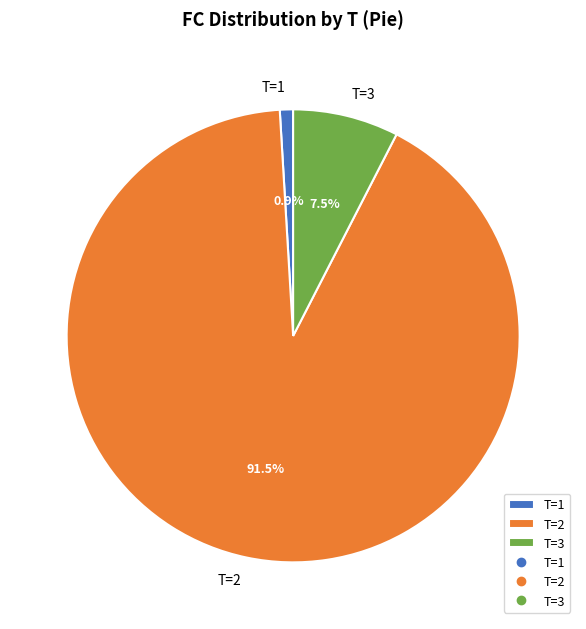

How many segments does this pie chart have?

3